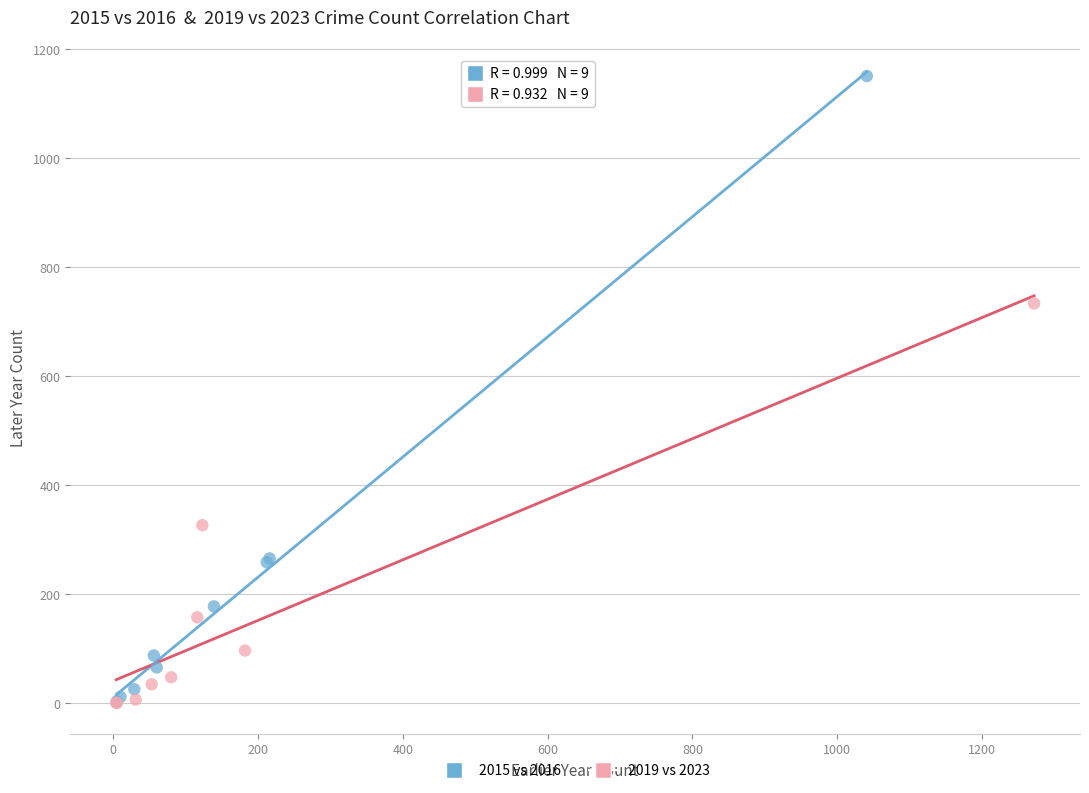

Which series has the widest spread of Y values?

2015 vs 2016